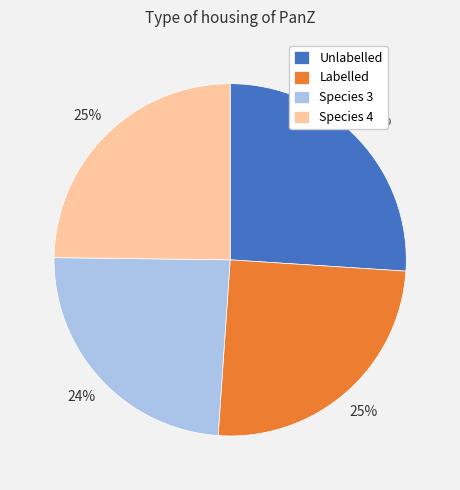

What is the smallest slice in the pie chart?

Species 3